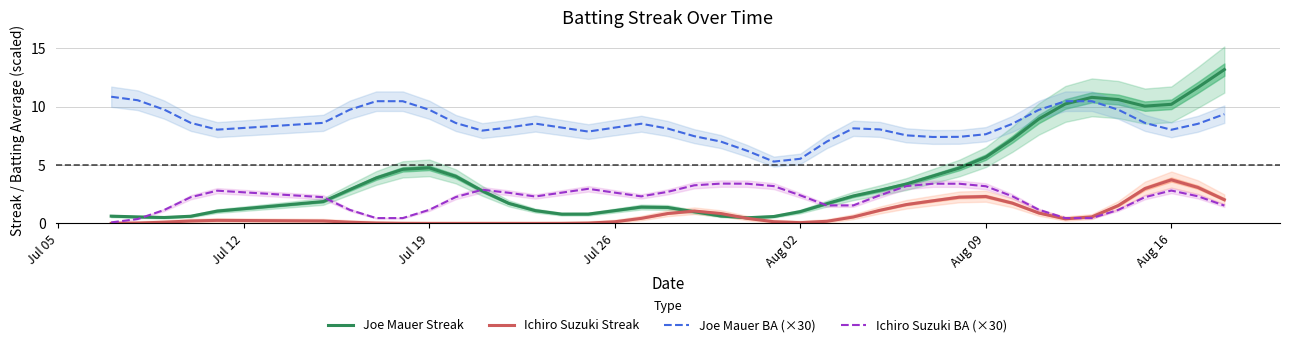

How many times do Ichiro Suzuki BA (×30) and Joe Mauer Streak cross each other?

4